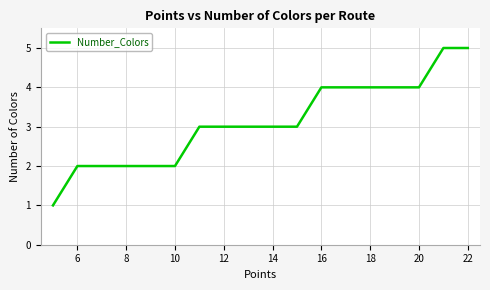

What is the average value?

3